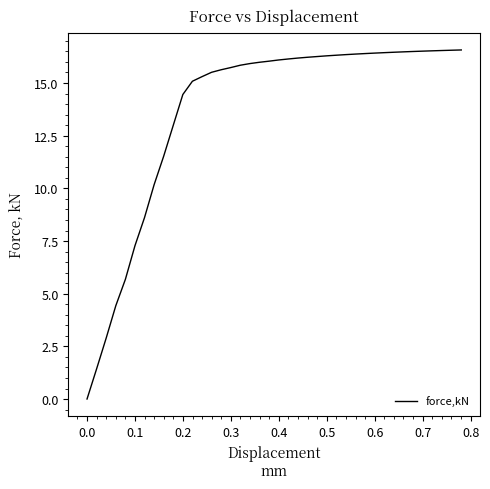

What is the maximum value shown in the chart?

16.6